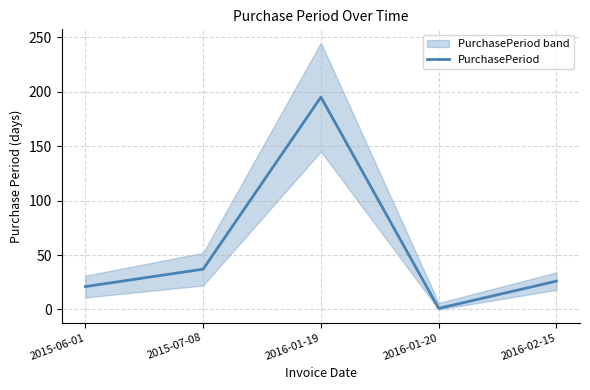

How many lines are shown in the chart?

1